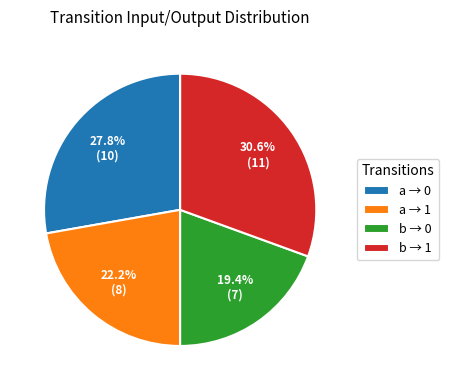

Approximately how many times larger is the value at b → 1 compared to b → 0?

1.6